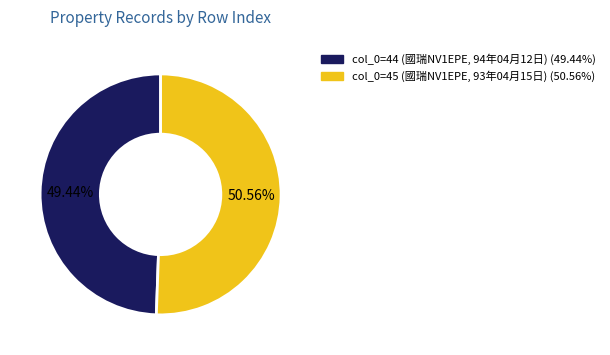

To the nearest percent, what is the average slice percentage?

50%